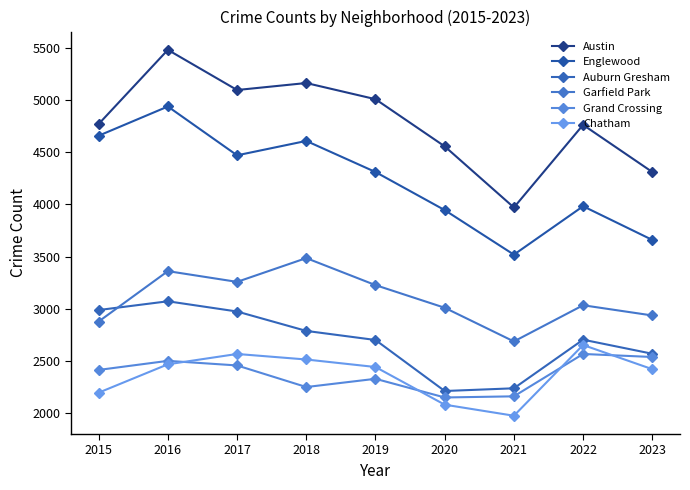

Count the number of data series in this chart.

6